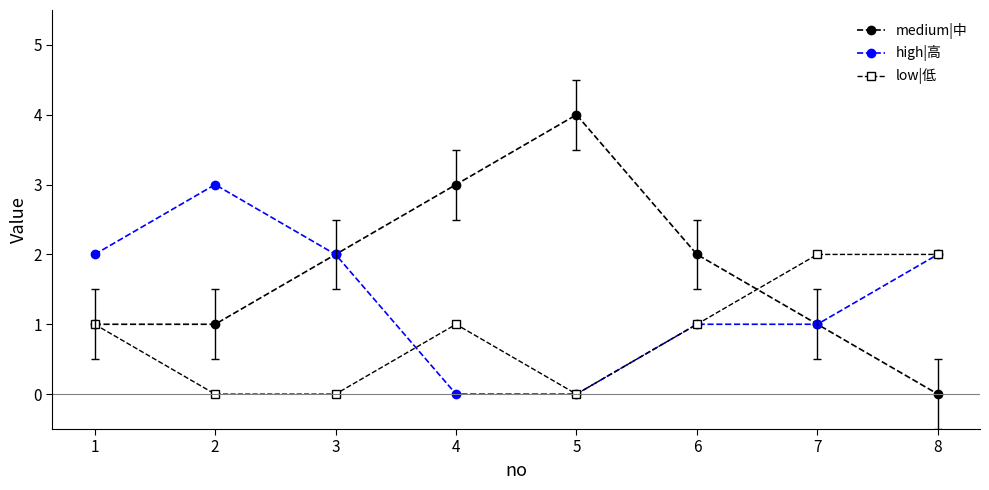

What are all the series names shown in the legend?

medium|中, high|高, low|低